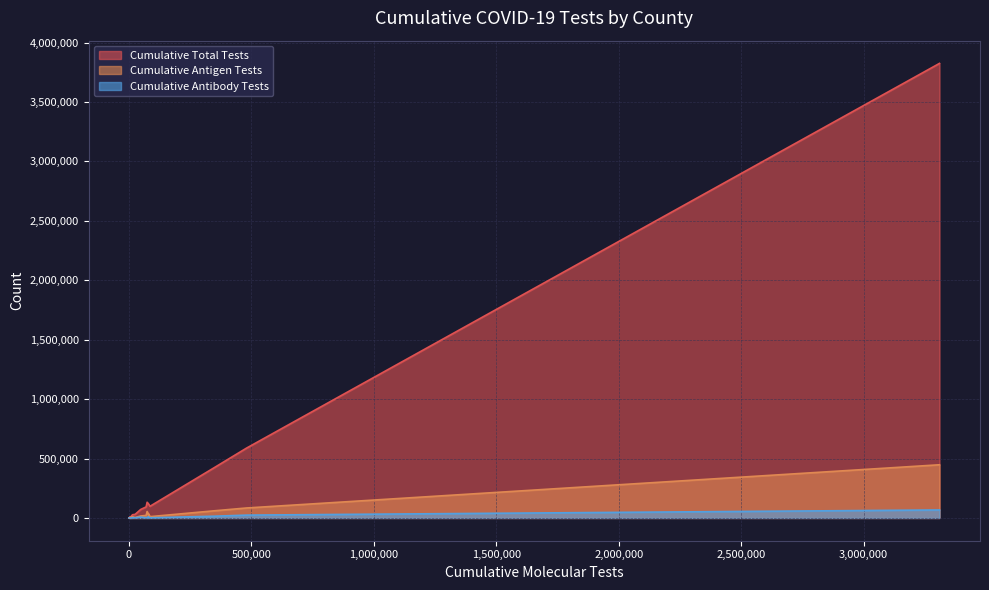

List the series in order of their peak value, lowest first.

Cumulative Antibody Tests, Cumulative Antigen Tests, Cumulative Total Tests